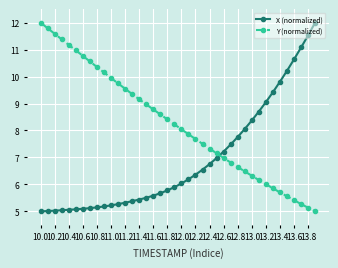

What is the greatest value displayed?

12.0